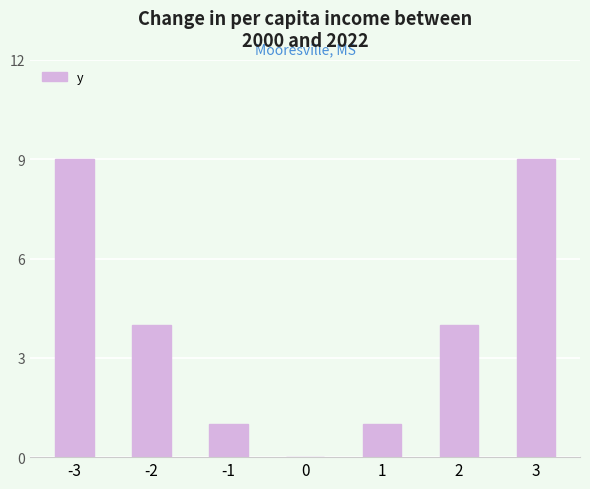

True or false: the data shows 9 at 3.

True